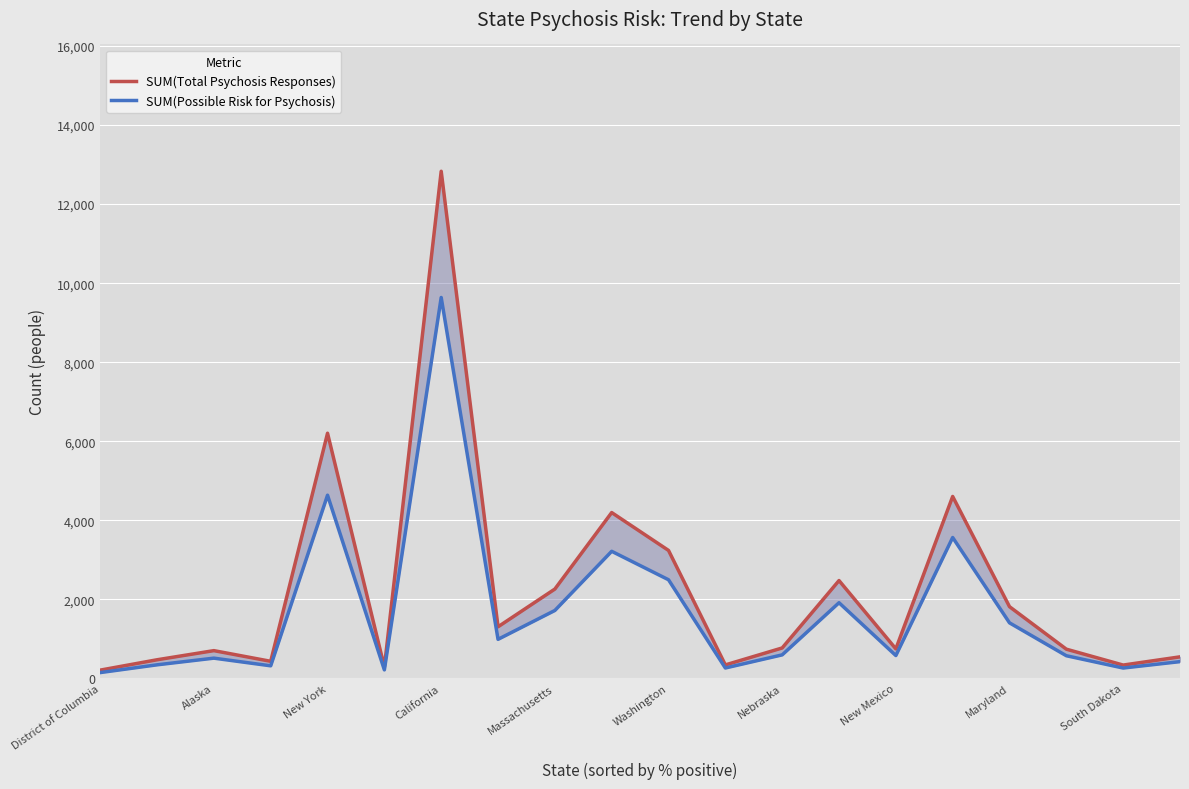

List the series in order of their overall mean, highest first.

SUM(Total Psychosis Responses), SUM(Possible Risk for Psychosis)